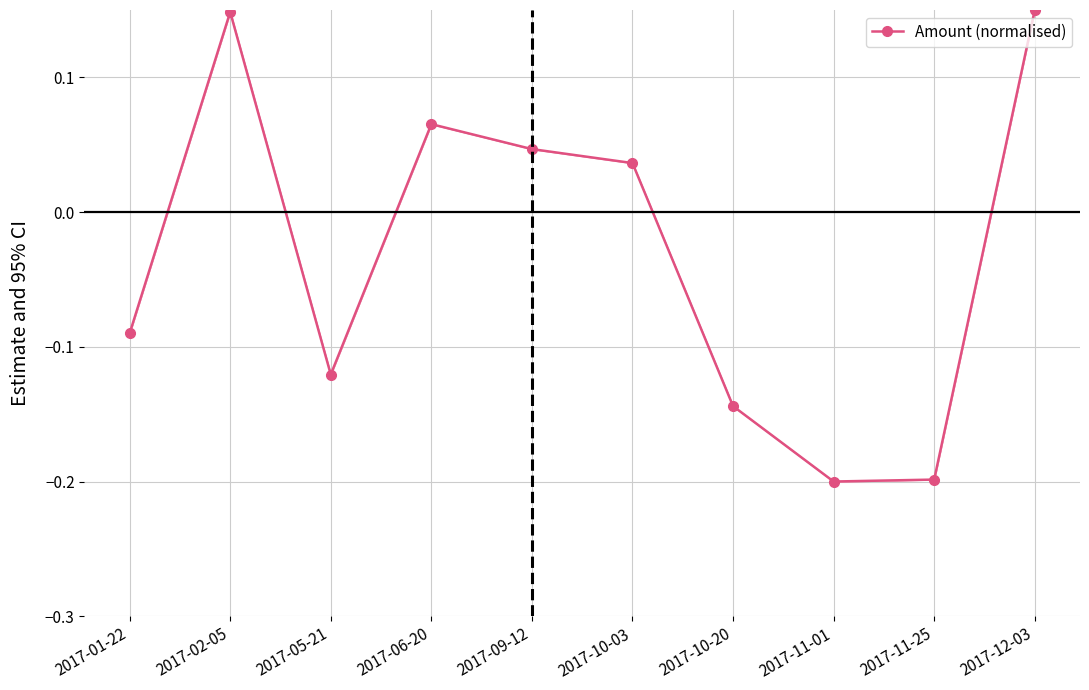

What is the sum of all values?

-0.3